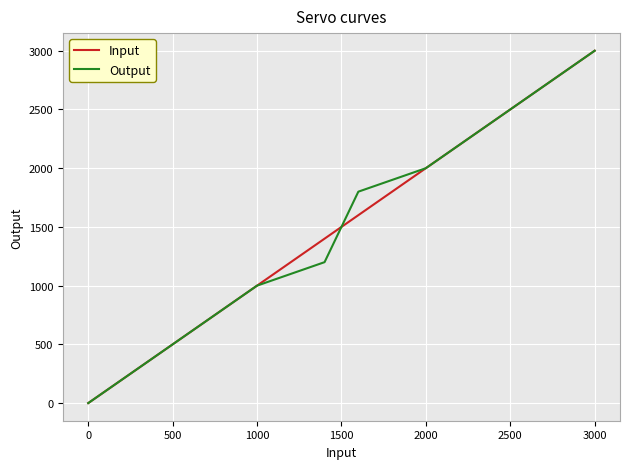

How many categories are shown in the chart?

13